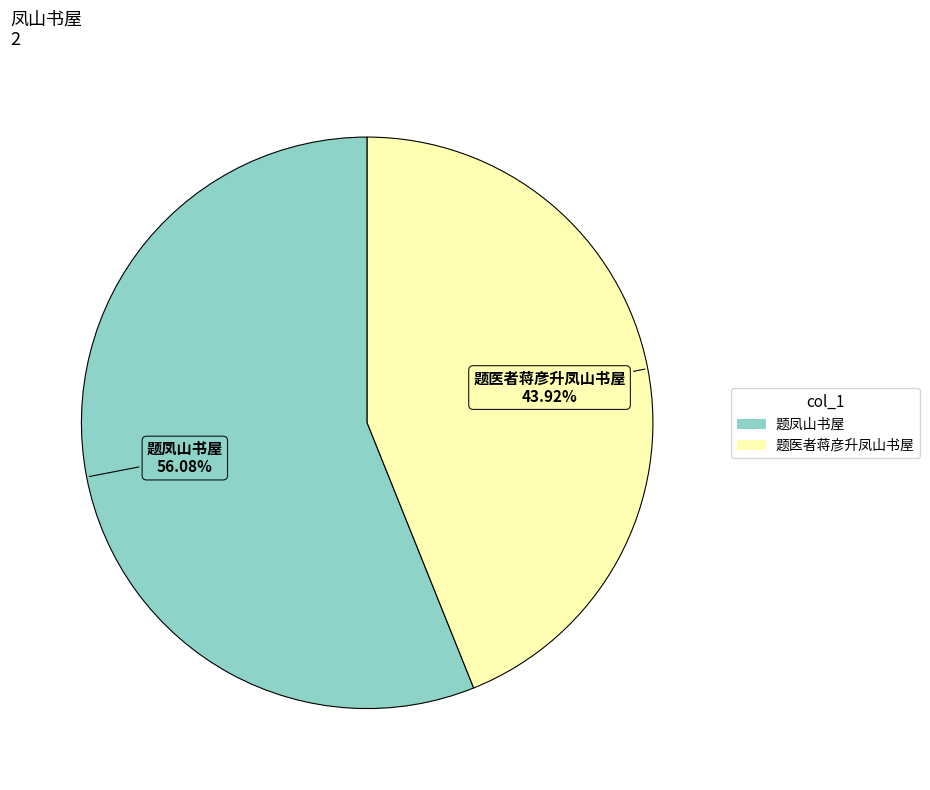

Which category has the smallest portion of the pie?

题医者蒋彦升凤山书屋